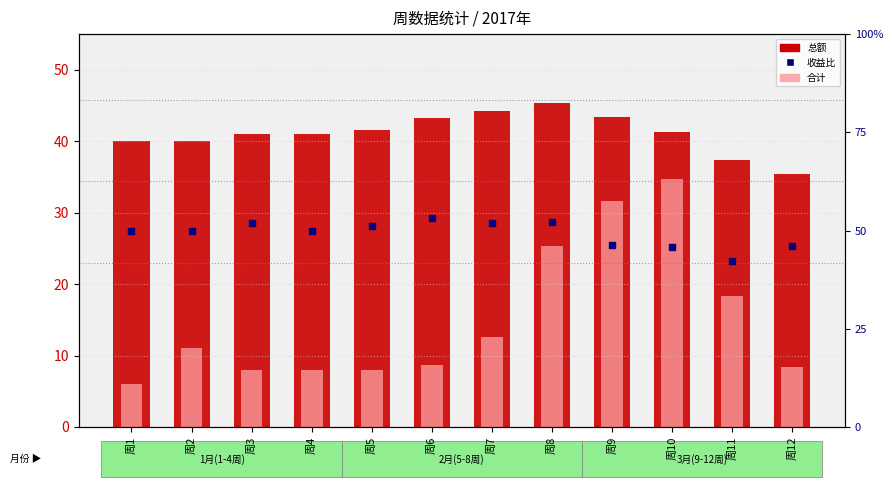

Which series reaches the maximum Y coordinate?

收益比×100